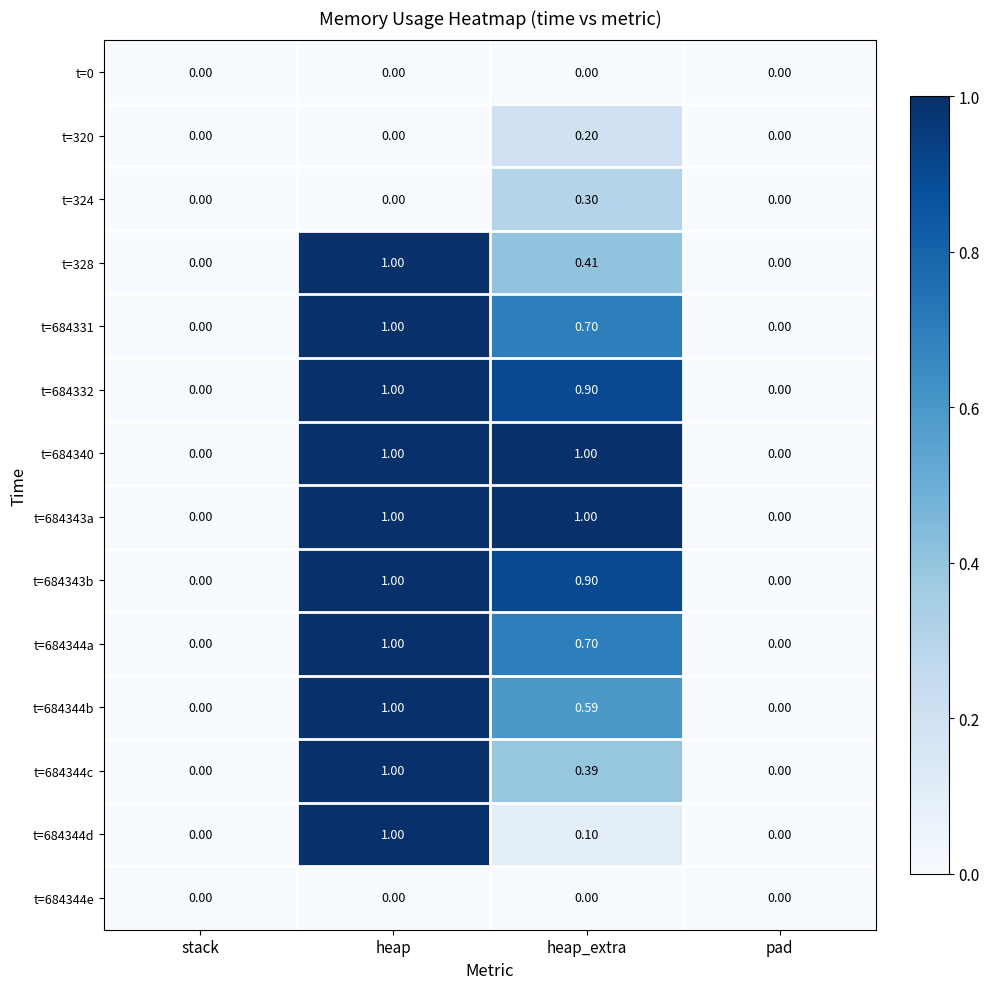

At which category is the sum across all series the highest?

heap